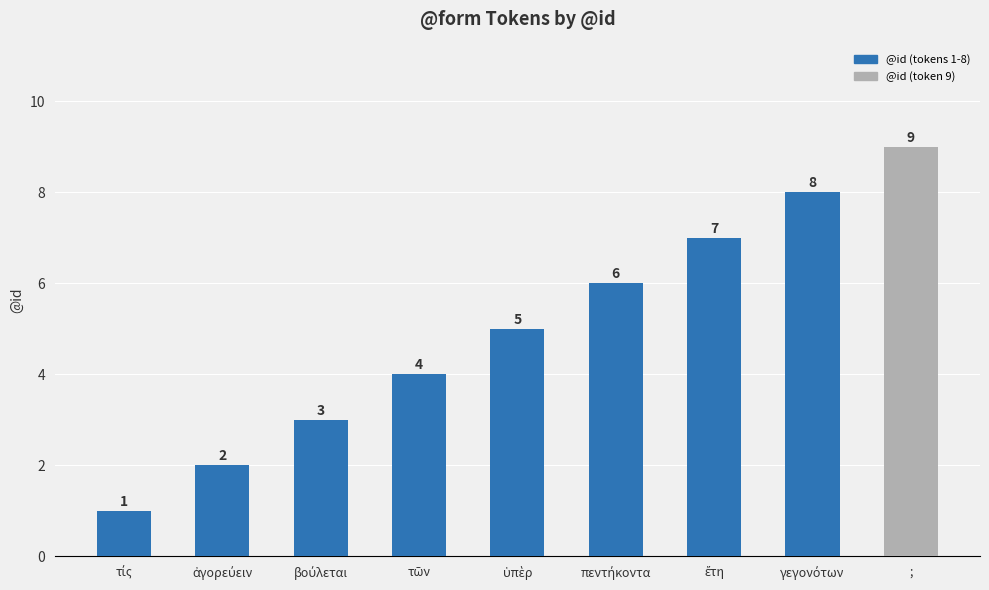

Reading left to right, list all the values displayed in this chart.

1	2	3	4	5	6	7	8	9